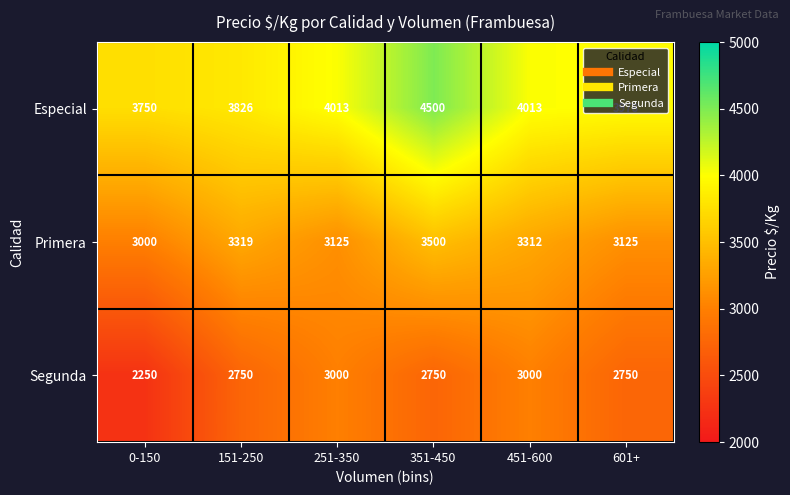

Between 0-150 and 251-350, which series saw the biggest shift?

Segunda